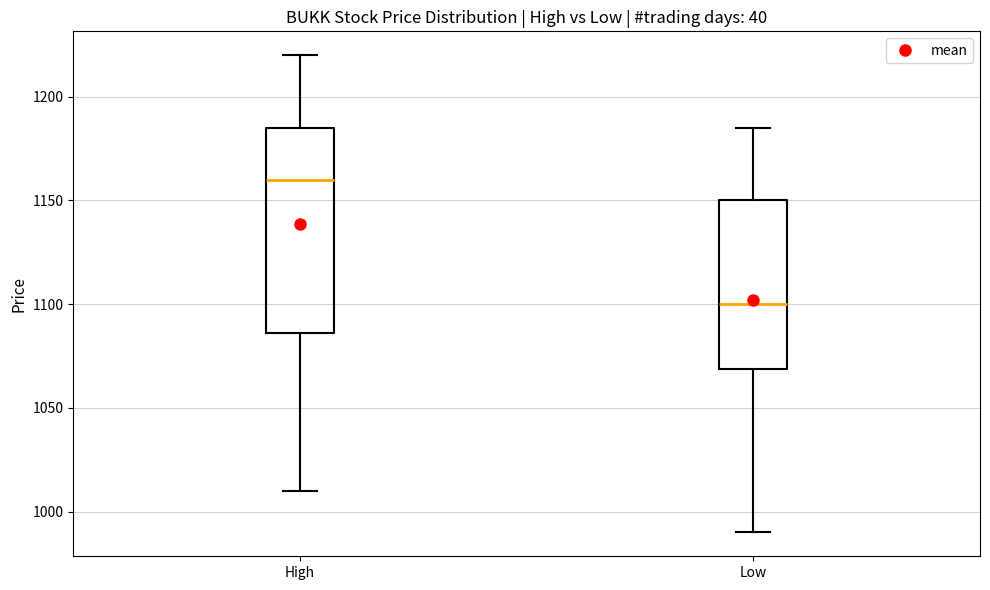

Where is the lower edge of the box for High on the y-axis? The values are not printed on the chart, so give them approximately, as read against the axis.

1085